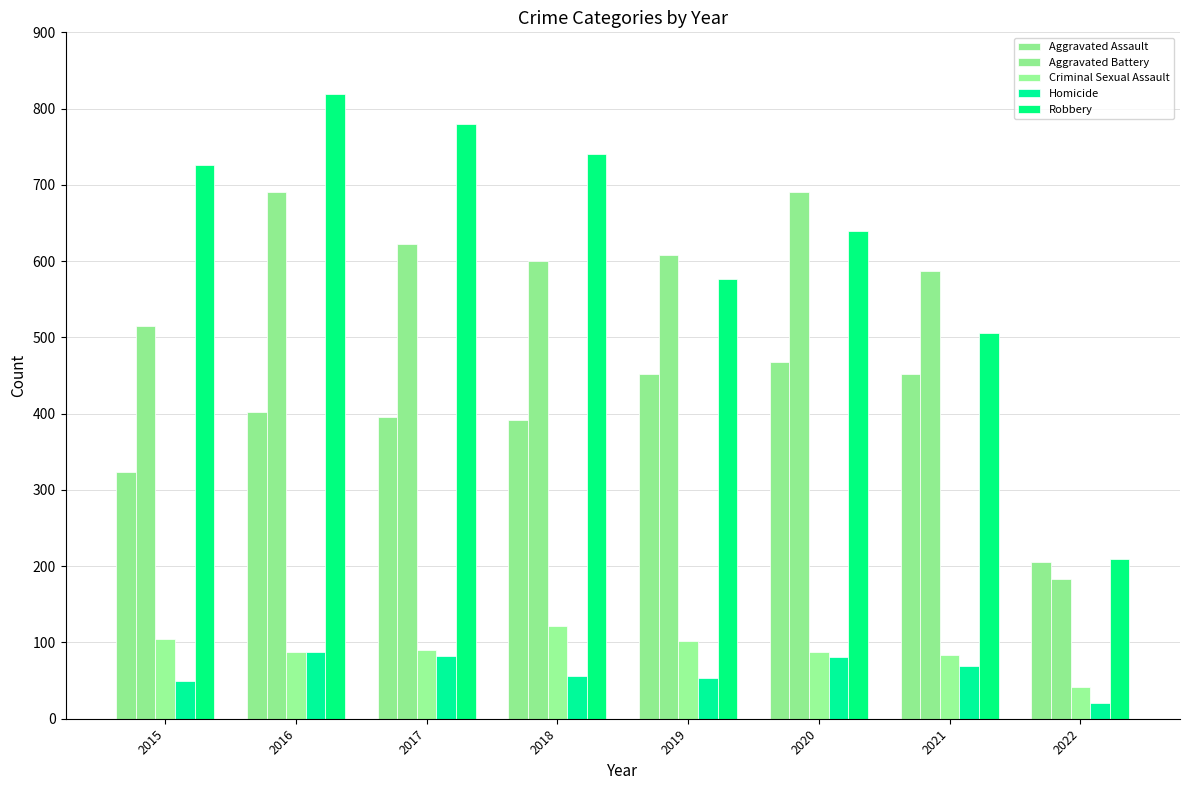

At which category is the sum across all series the highest?

2016